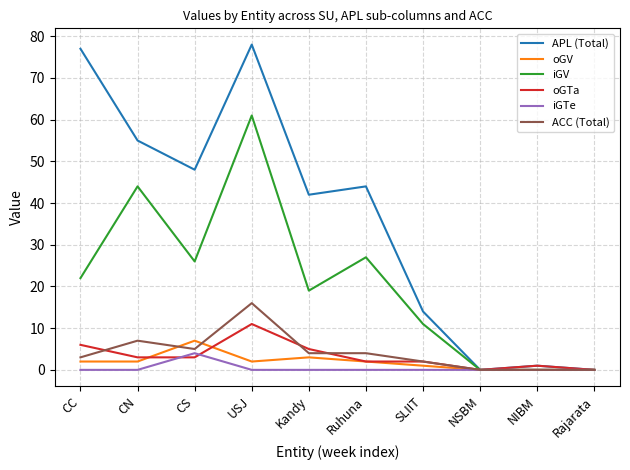

Is the value of ACC (Total) at SLIIT greater than the value of iGTe at NSBM?

Yes